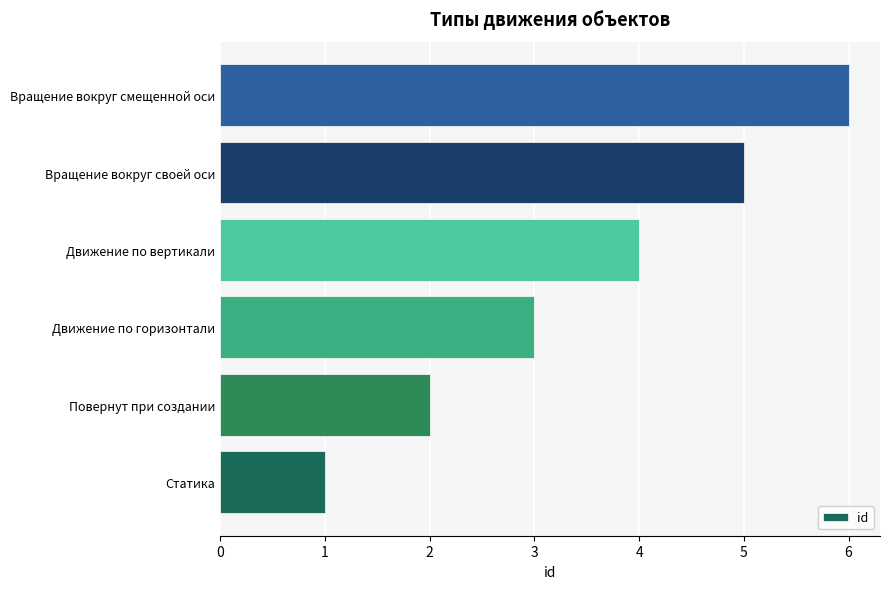

The chart shows a value of 3 at Повернут при создании. True or false?

False